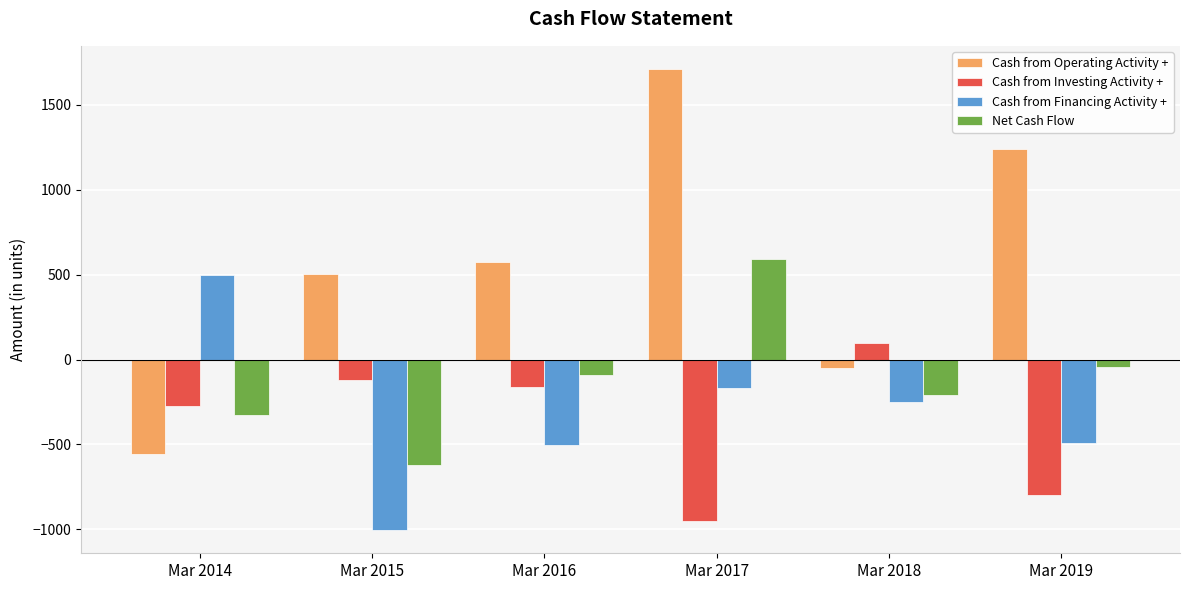

What is the difference between the maximum and minimum values in the Cash from Investing Activity + series?

1051